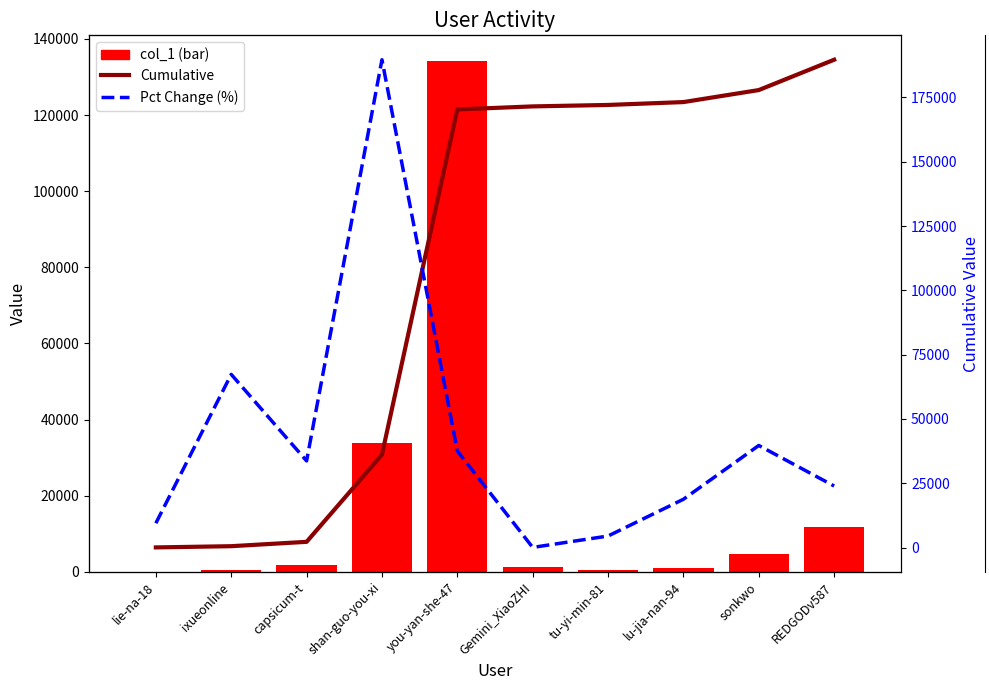

What are all the series names shown in the legend?

col_1, Cumulative, Pct Change (%)